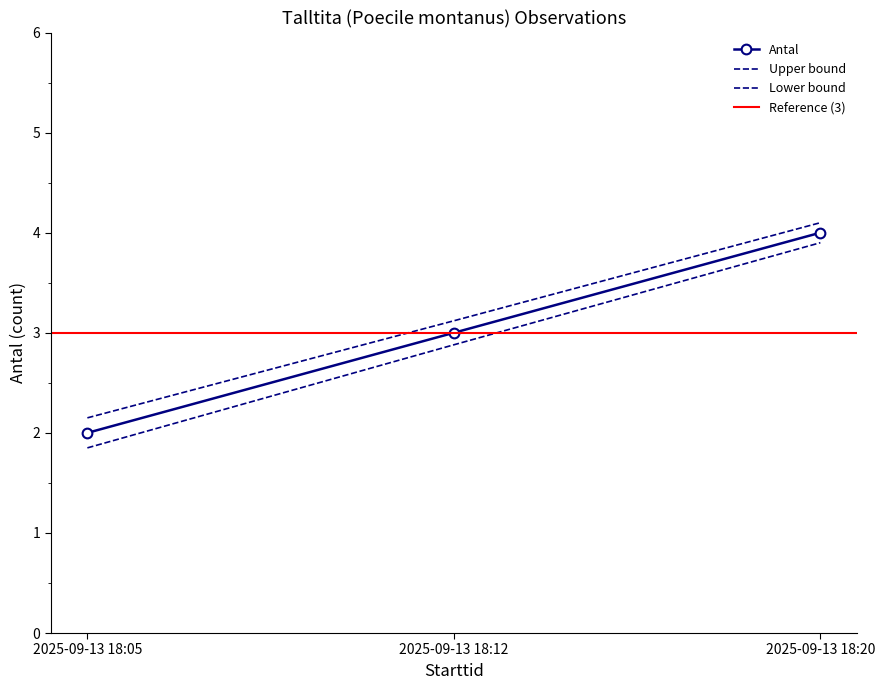

What is the value of the Antal_upper point at the 3rd from the left?

4.1